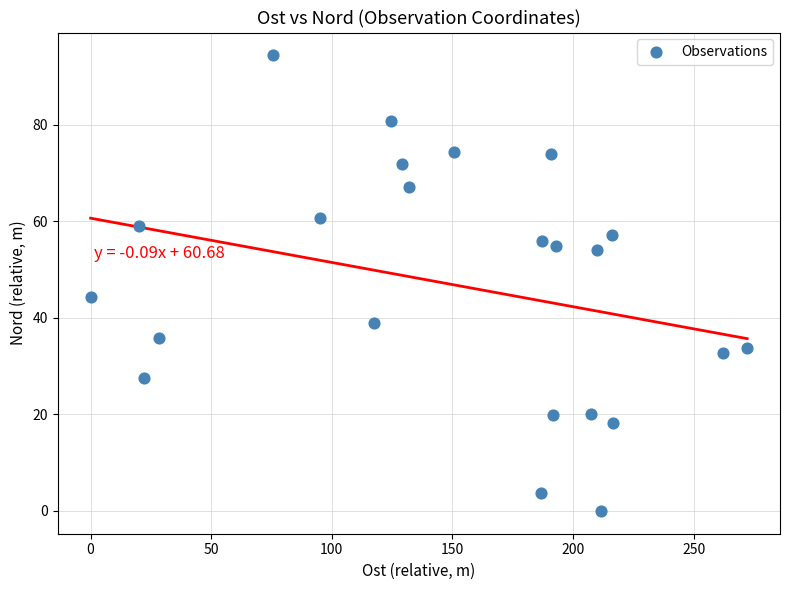

What is the range of X values (max minus min)?

272.2